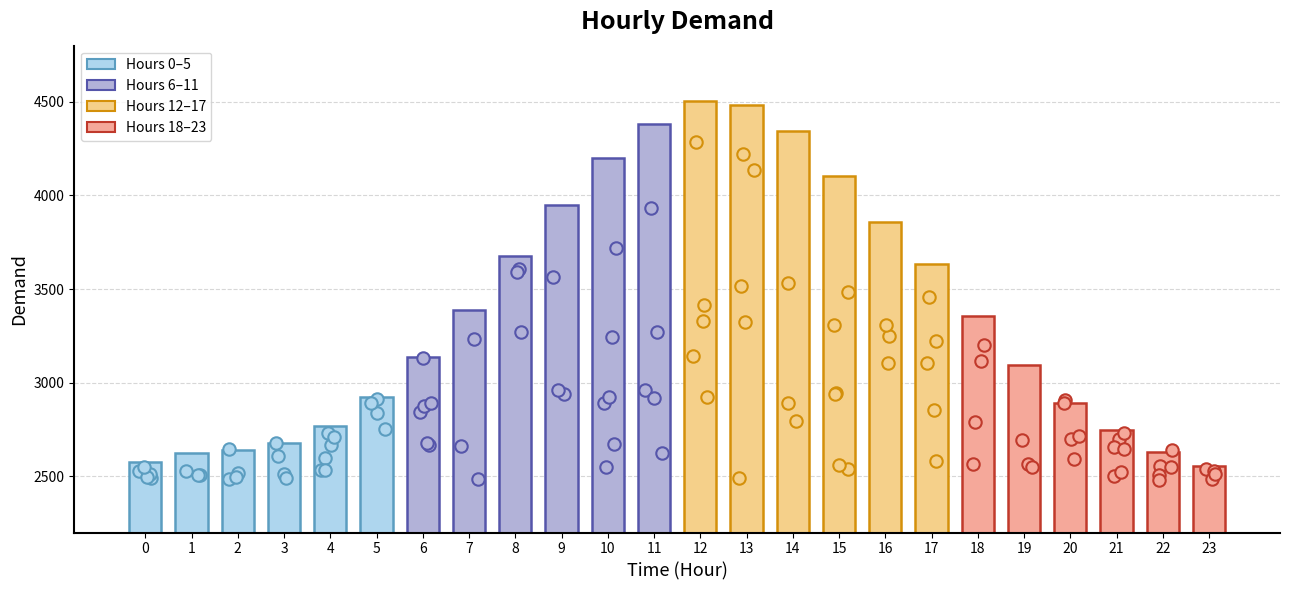

What is the ratio of the value at 13 to the value at 0?

1.7